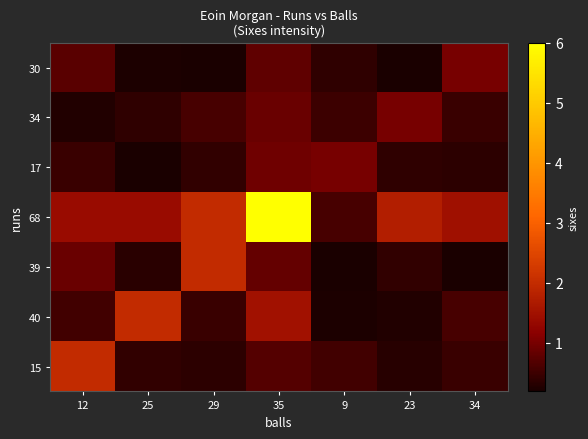

Reading left to right, what are all the values shown in this chart?

row_0: 12=2.0	25=0.4	29=0.4	35=0.7	9=0.5	23=0.3	34=0.5
row_1: 12=0.5	25=2.0	29=0.5	35=1.5	9=0.2	23=0.3	34=0.6
row_2: 12=0.9	25=0.3	29=2.0	35=0.8	9=0.2	23=0.4	34=0.2
row_3: 12=1.4	25=1.4	29=2.0	35=6.0	9=0.6	23=1.7	34=1.5
row_4: 12=0.5	25=0.2	29=0.4	35=0.9	9=1.0	23=0.4	34=0.4
row_5: 12=0.3	25=0.4	29=0.6	35=0.9	9=0.5	23=1.0	34=0.5
row_6: 12=0.7	25=0.2	29=0.2	35=0.8	9=0.4	23=0.2	34=1.0